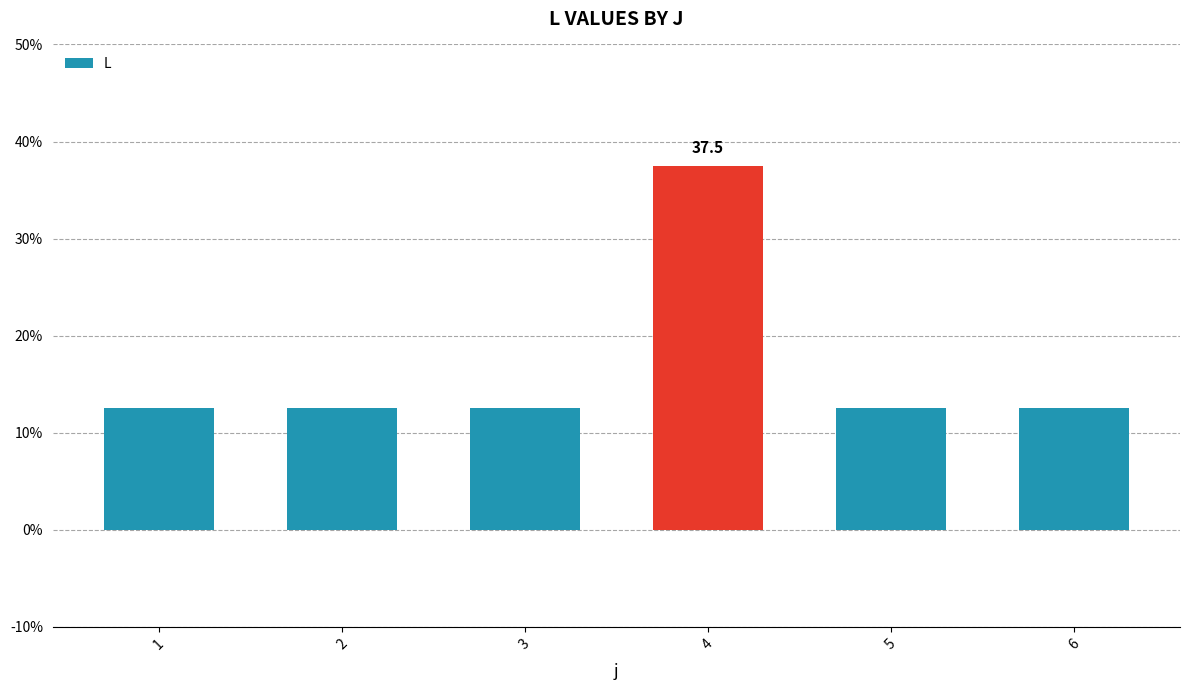

What is the value of the 4th bar from the left?

37.5